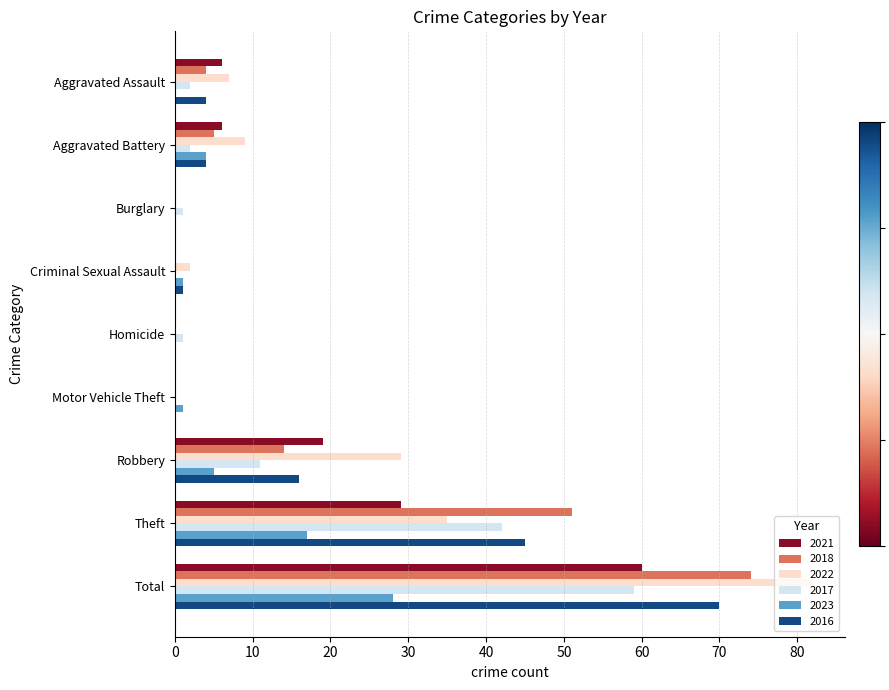

What is the sum of the 2022 values at Aggravated Assault and Theft?

42